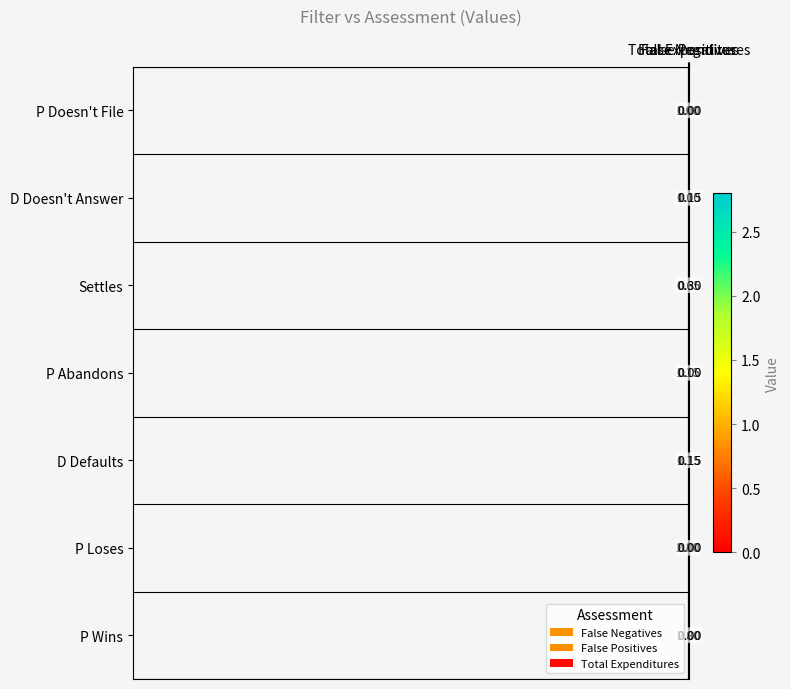

Reading left to right, what are all the values shown in this chart?

P Doesn't File: False Negatives=1.0	False Positives=0.0	Total Expenditures=0.0
D Doesn't Answer: False Negatives=0.1	False Positives=1.0	Total Expenditures=0.1
Settles: False Negatives=0.7	False Positives=0.7	Total Expenditures=0.3
P Abandons: False Negatives=1.1	False Positives=0.1	Total Expenditures=0.0
D Defaults: False Negatives=0.1	False Positives=1.1	Total Expenditures=0.1
P Loses: False Negatives=2.8	False Positives=0.0	Total Expenditures=0.0
P Wins: False Negatives=0.0	False Positives=2.8	Total Expenditures=0.0